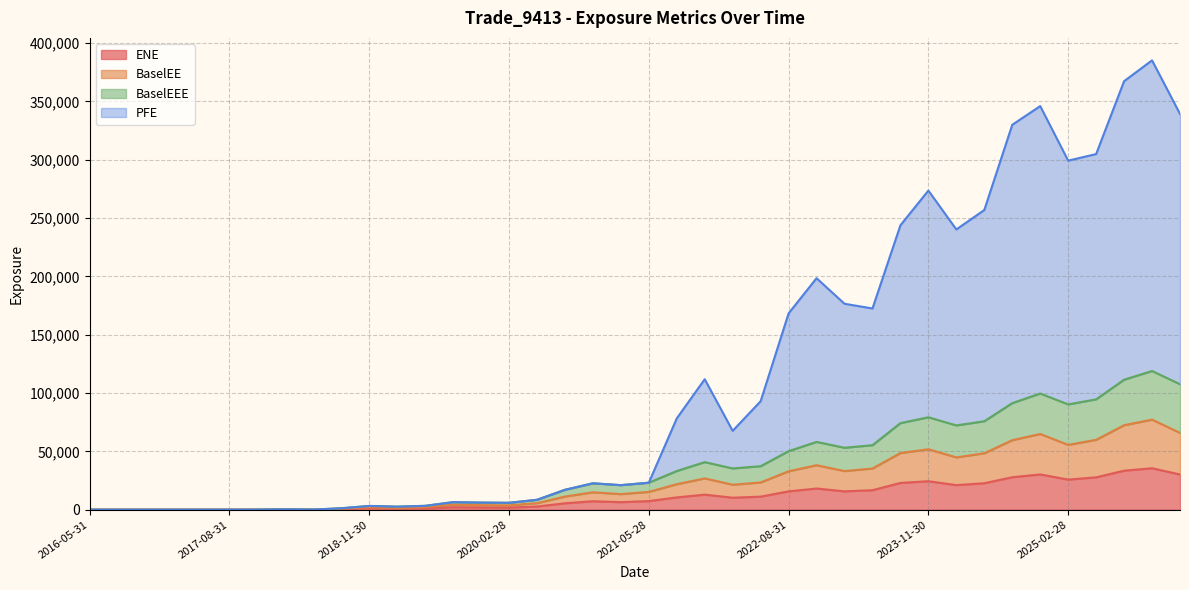

How many data points in BaselEEE are above 23141?

20